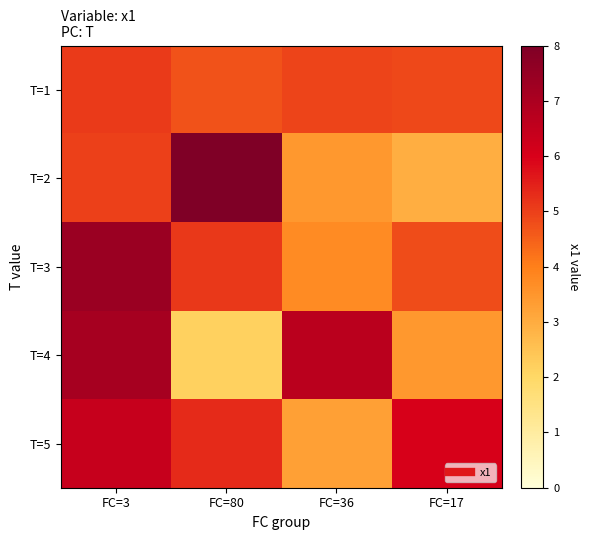

At how many categories does at least one series exceed 3?

4